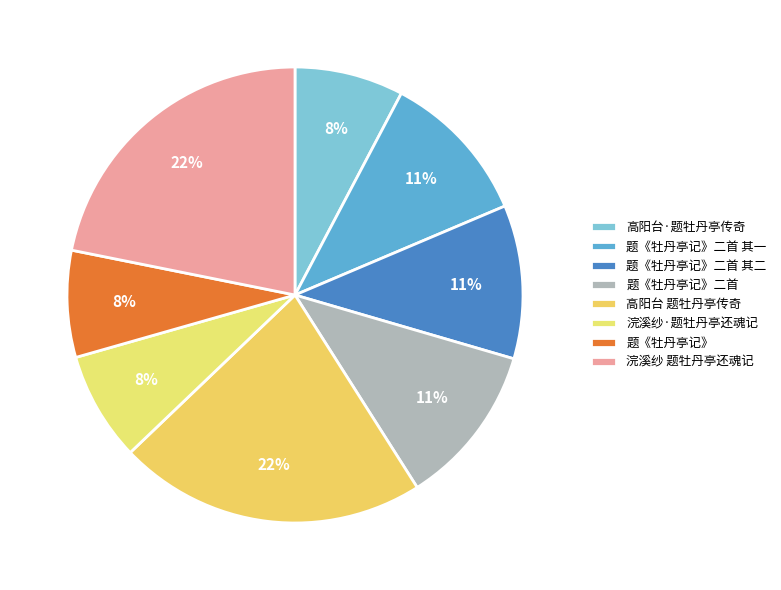

To the nearest percent, what portion does 题《牡丹亭记》二首 represent?

11%